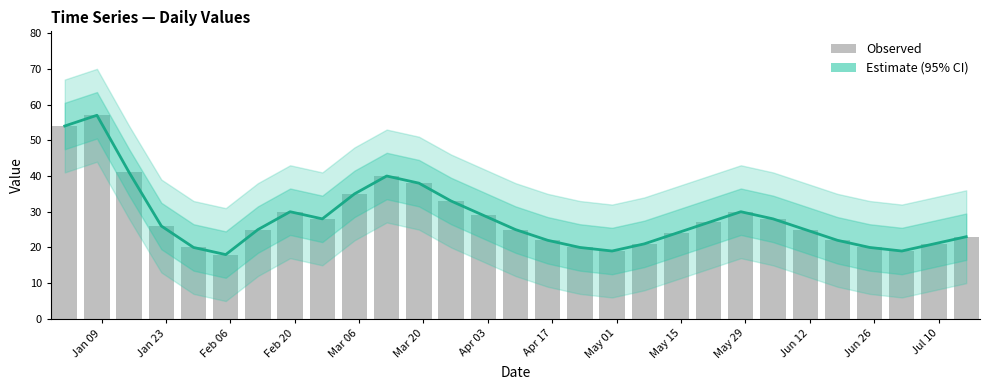

What is the highest value of the Estimate series?

57